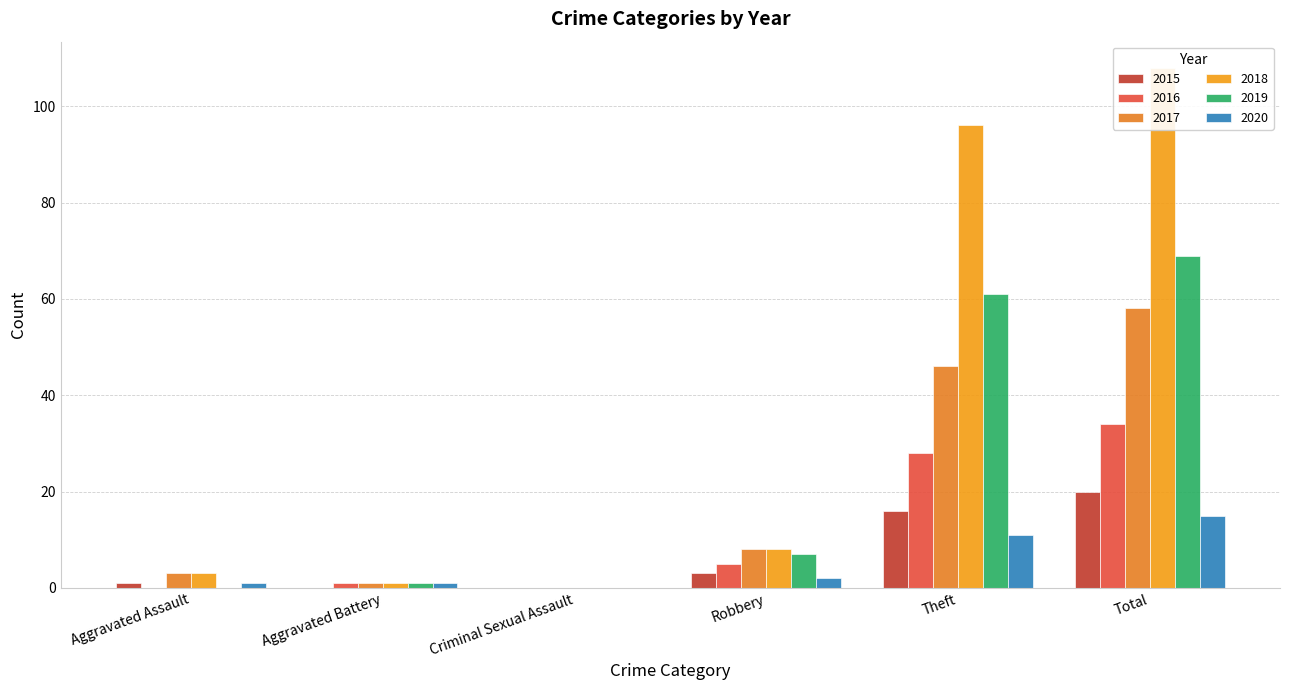

What is the sum of the 2015 values at Total and Aggravated Assault?

21